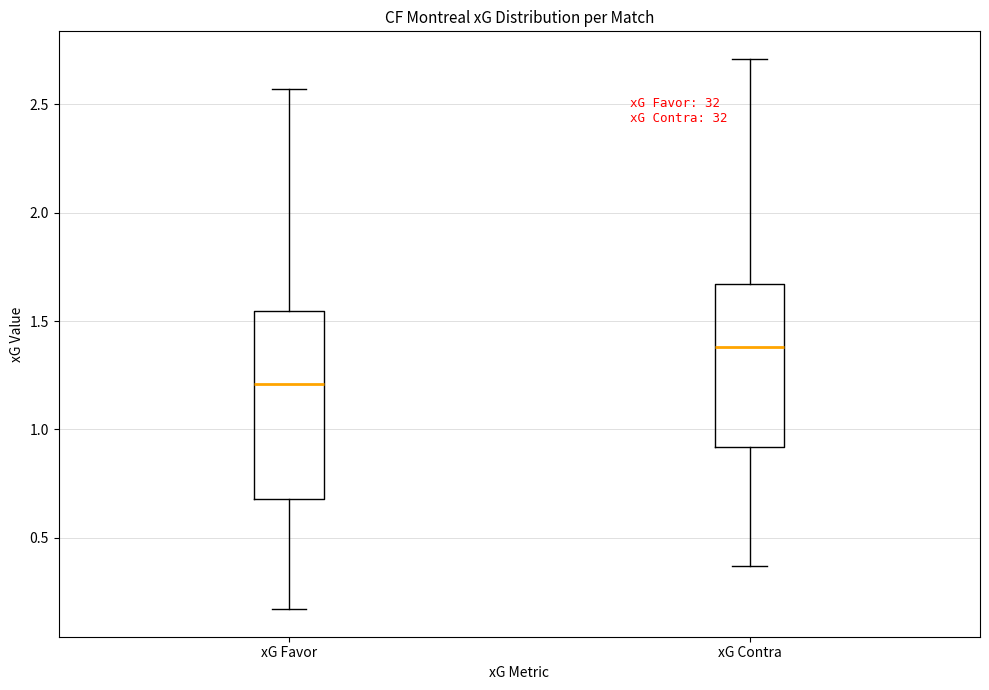

Which box is the tallest, from its lower edge to its upper edge?

xG Favor